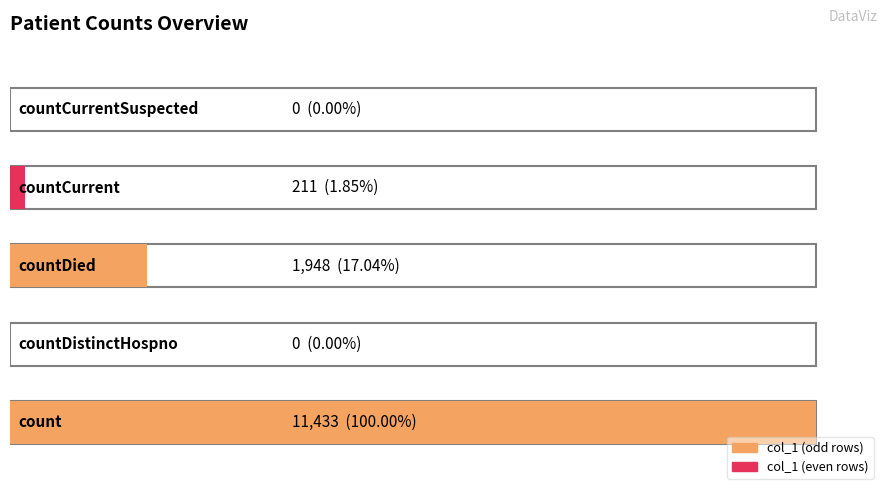

True or false: the data shows 0 at countDistinctHospno.

True